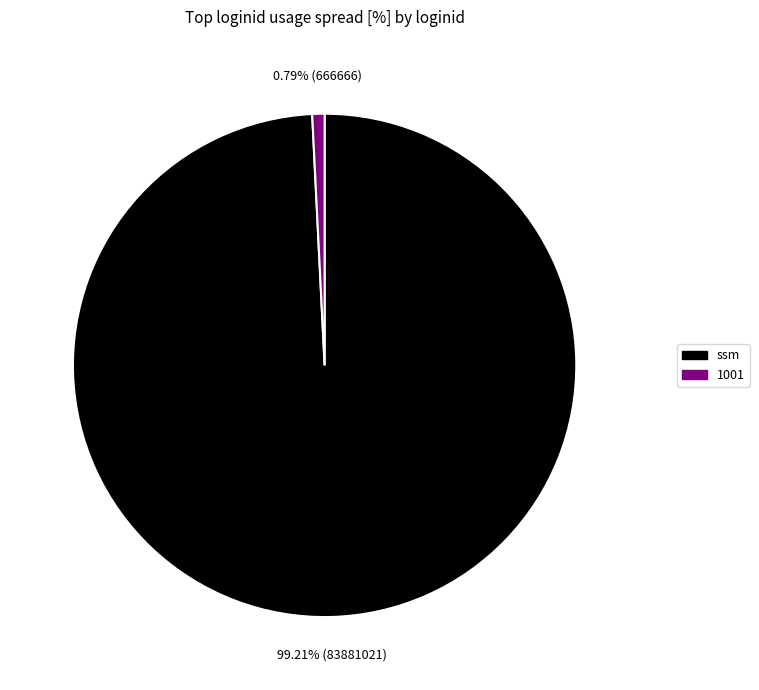

Which slice is the smallest?

1001